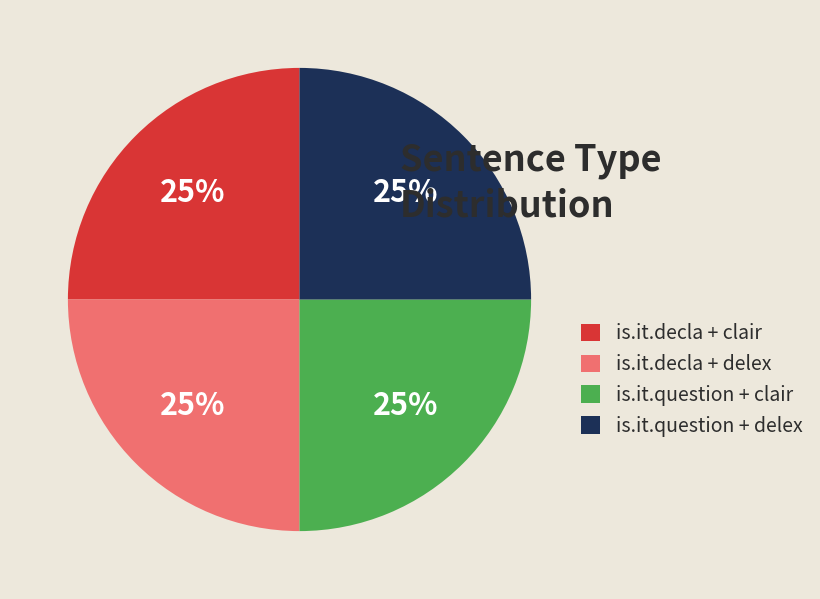

What is the ratio of the value at is.it.question + clair to the value at is.it.question + delex?

1.0